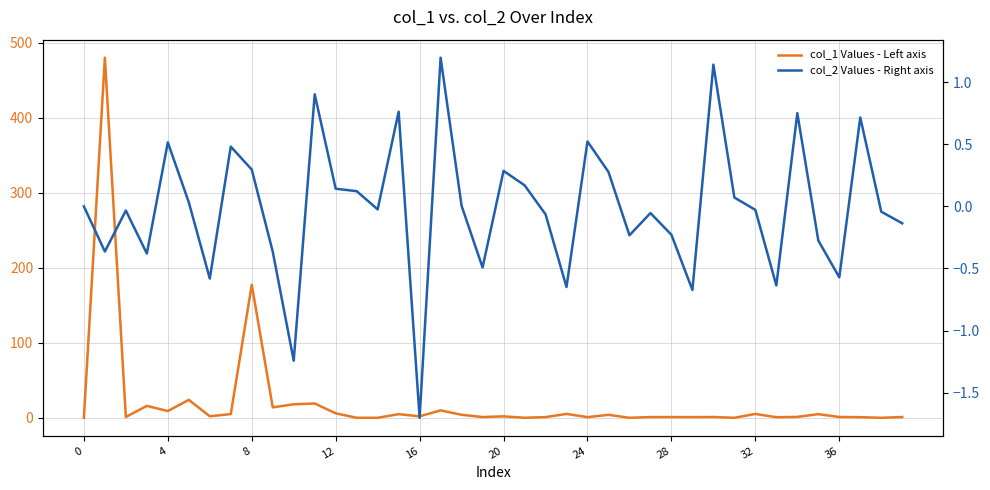

What is the sum of the col_1 Values - Left axis values at 24 and 12?

6.9